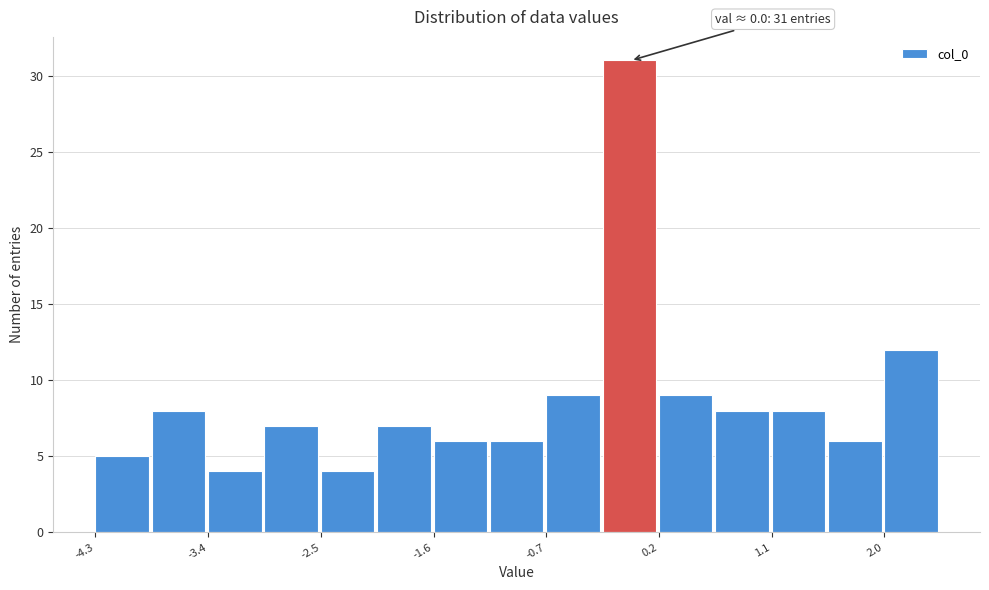

Which range on the x-axis has the tallest bar?

-0.3 to 0.2